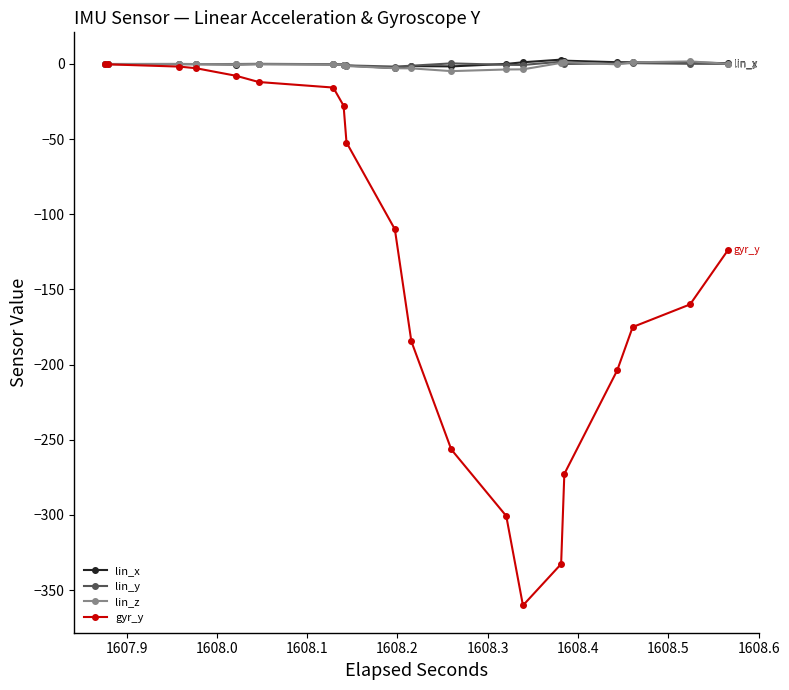

How many data points in gyr_y are less than -109?

11